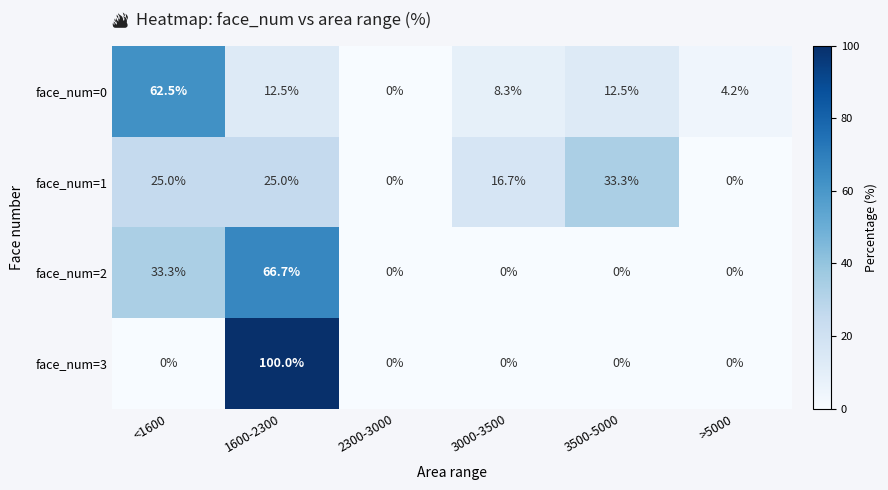

What is the difference between the maximum and minimum values in the face_num=3 series?

100.0